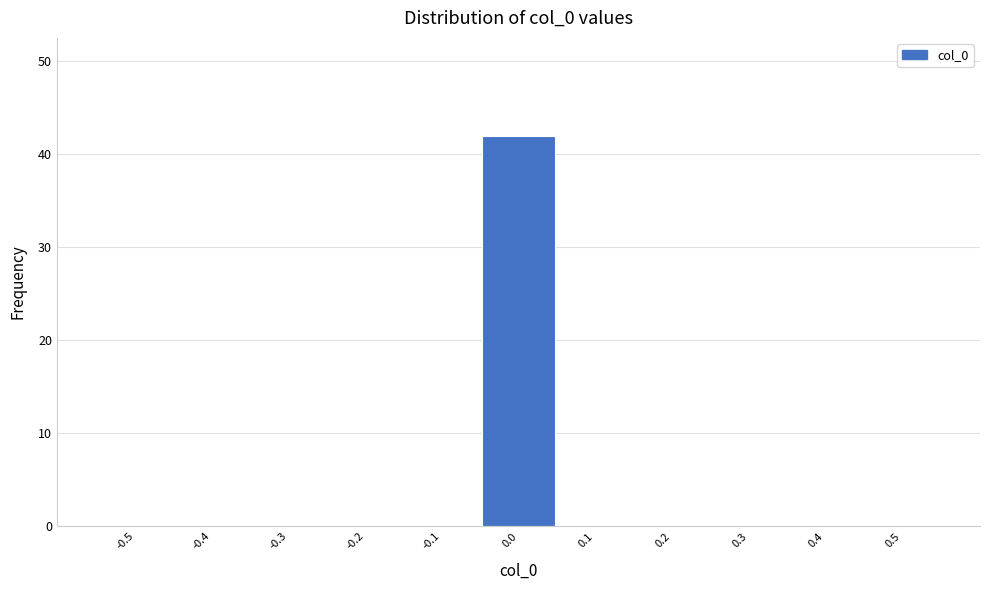

Reading left to right, extract all data points from this chart.

-0.5=0	-0.4=0	-0.3=0	-0.2=0	-0.1=0	0.0=42	0.1=0	0.2=0	0.3=0	0.4=0	0.5=0